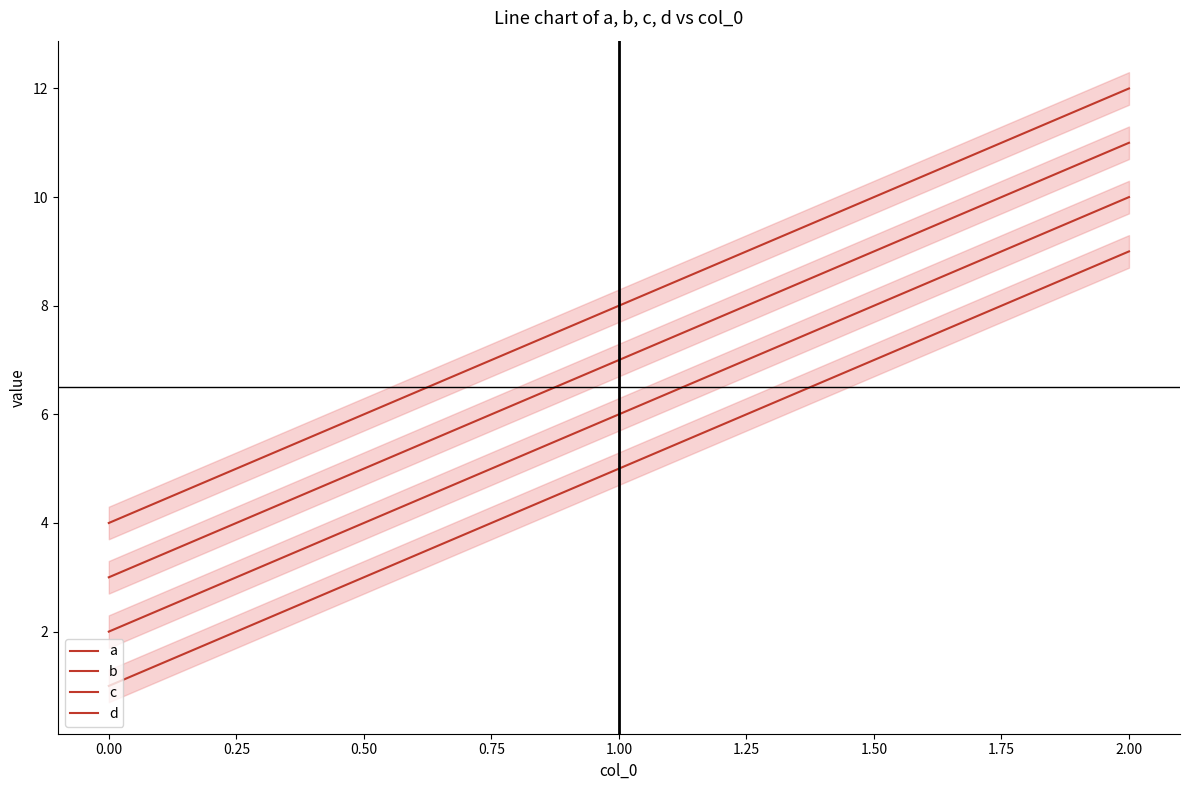

Which series changed the most between 0.00 and 2.00?

a